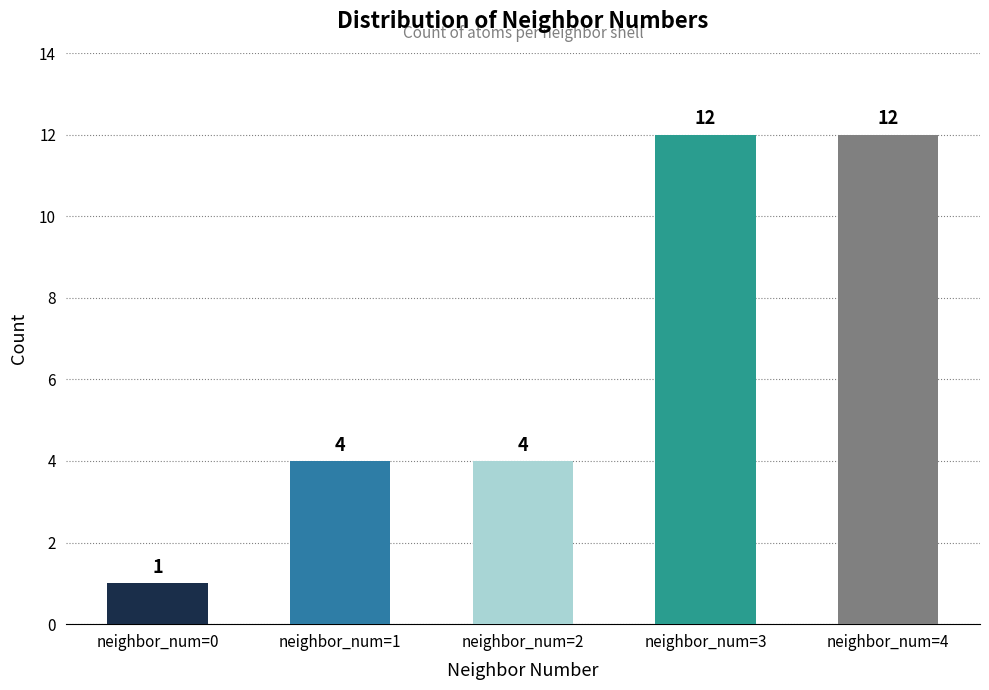

What is the sum of all values?

33